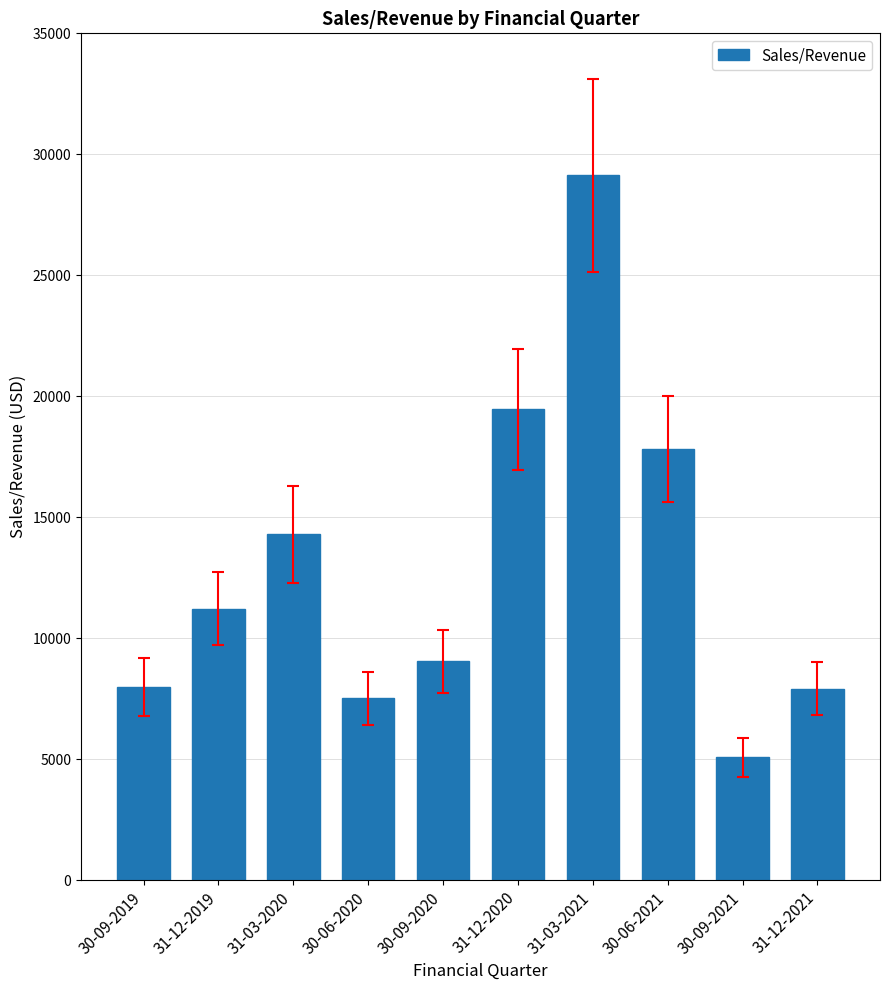

The chart shows a value of 7509.0 at 30-06-2020. True or false?

True